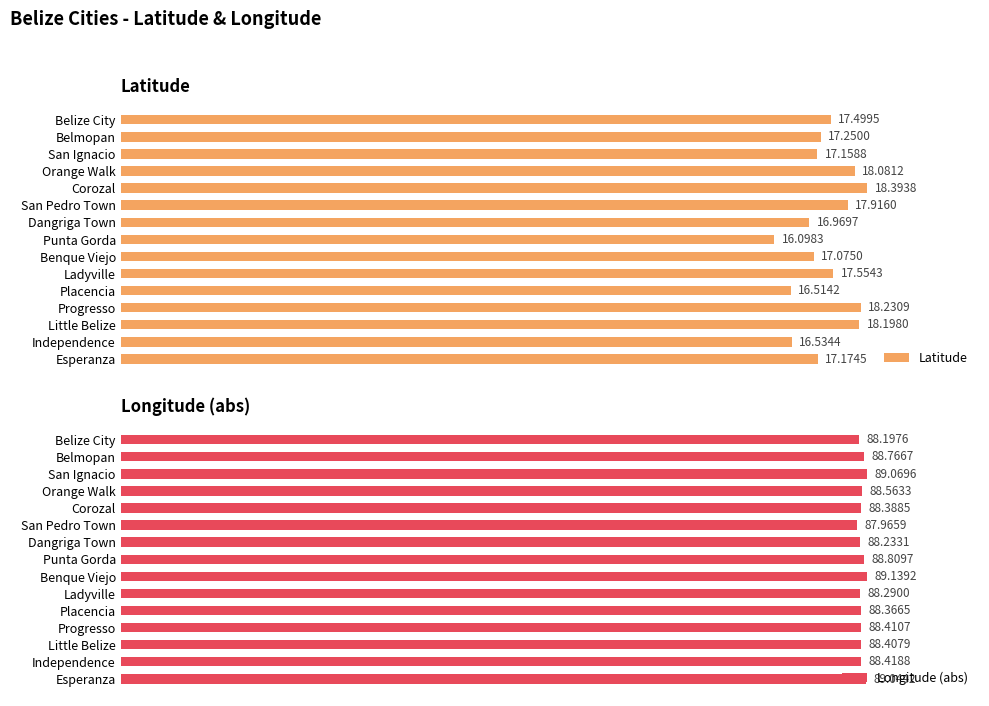

What is the difference between the second highest and second lowest values in the Longitude (abs) series?

1.0